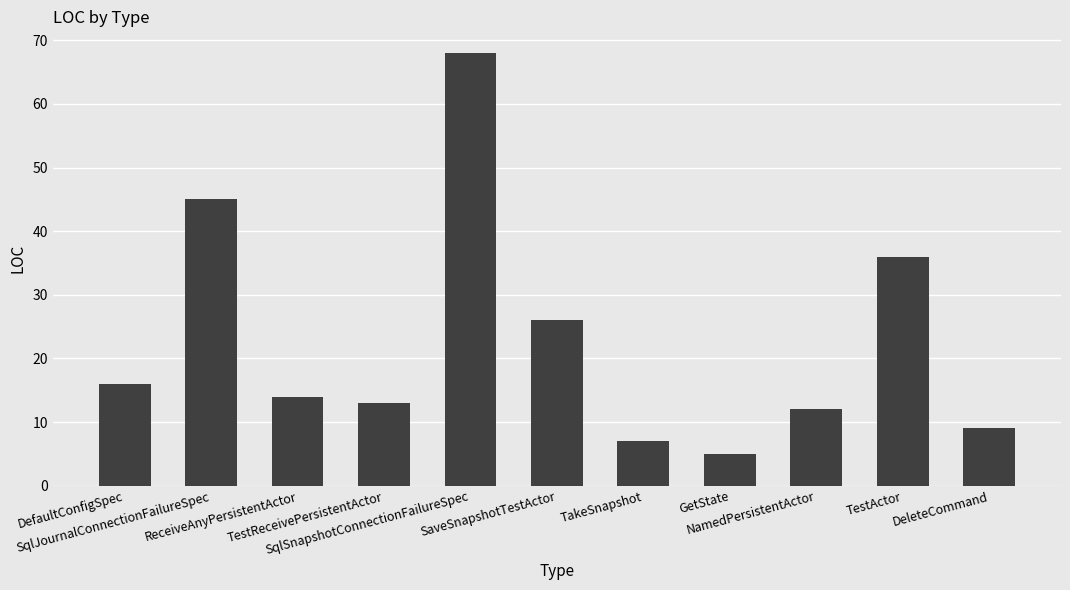

Which category has the lowest value across all series?

GetState